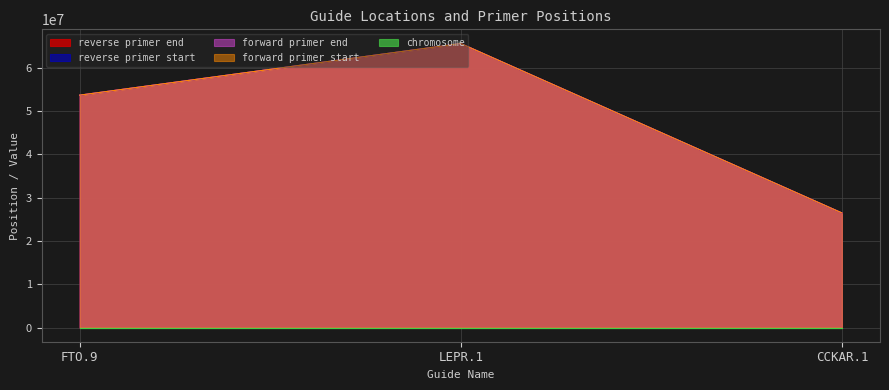

How many lines are shown in the chart?

5